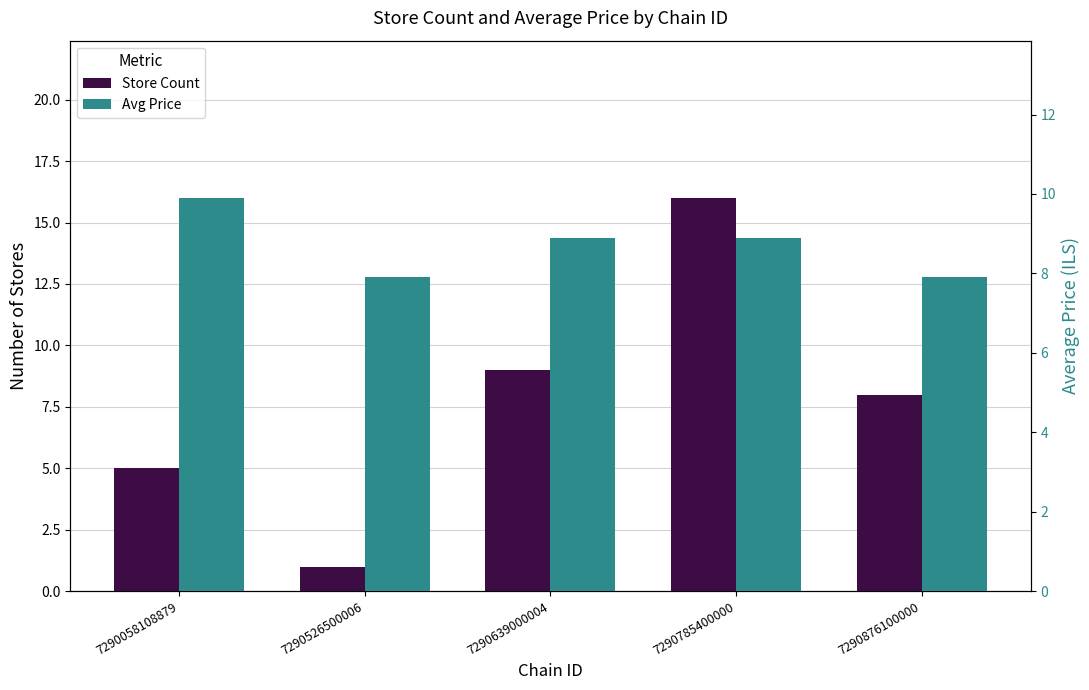

Which series has the largest total across all categories?

Avg Price